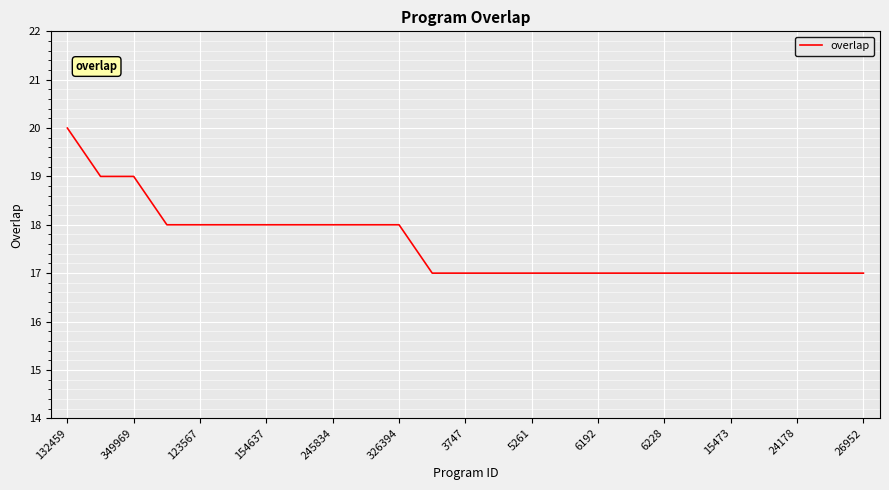

How many distinct data groups are displayed?

1